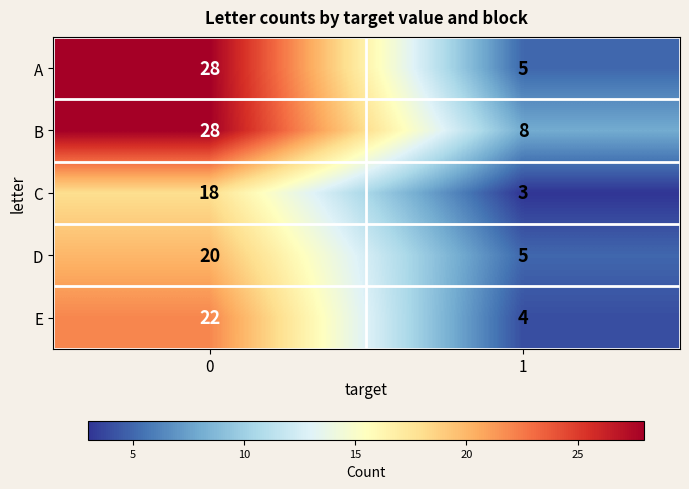

Which series has the largest range (max minus min)?

A